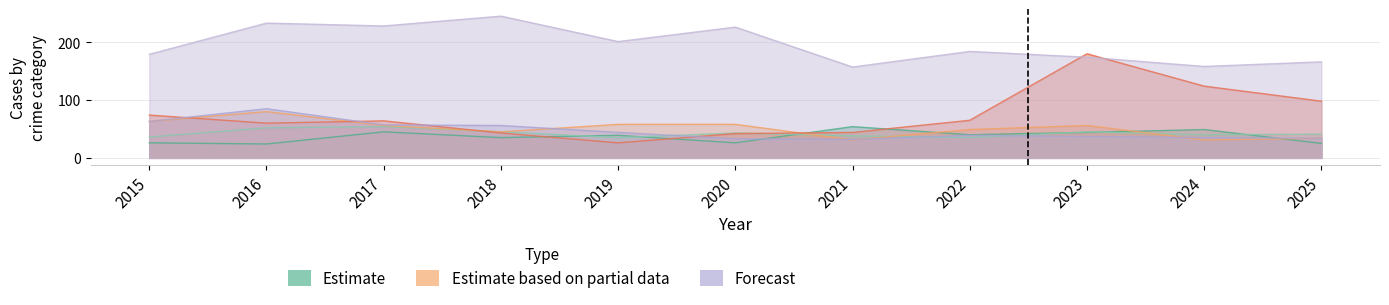

What is the average value of the Aggravated Battery series?

42